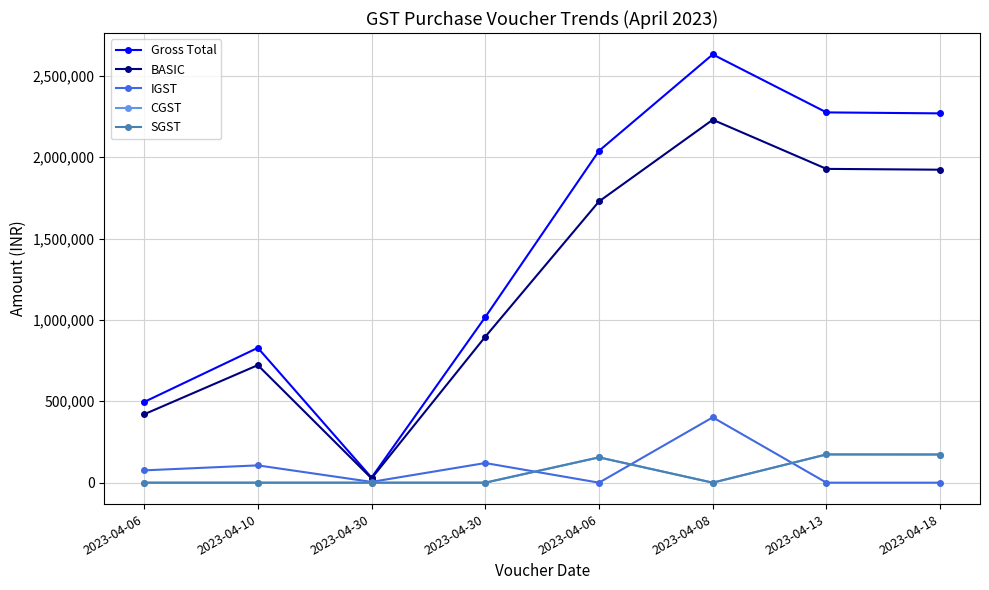

Which series changed the most between 2023-04-06 and 2023-04-08?

Gross Total